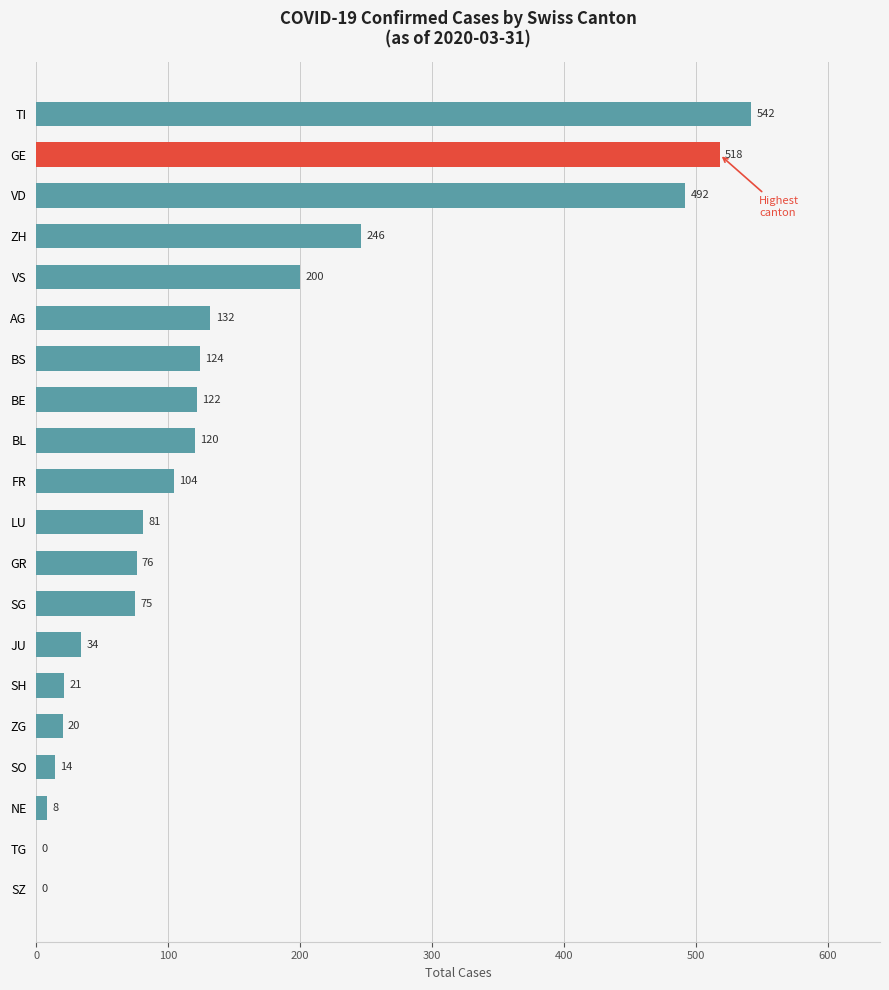

Count the number of data series in this chart.

1